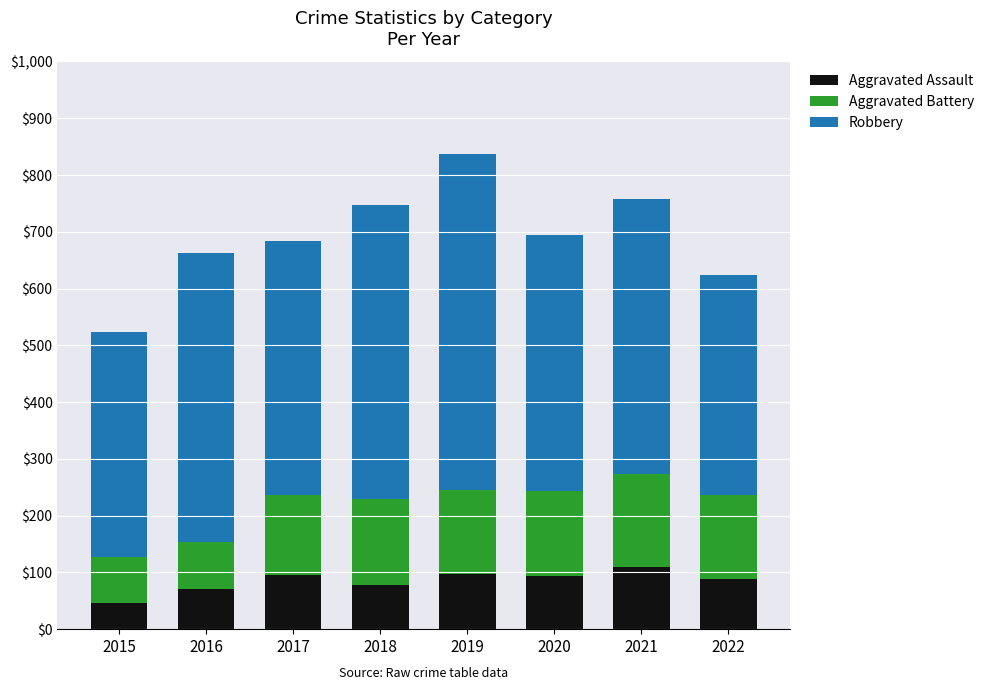

The value of Aggravated Assault at 2019 is 24. True or false?

False